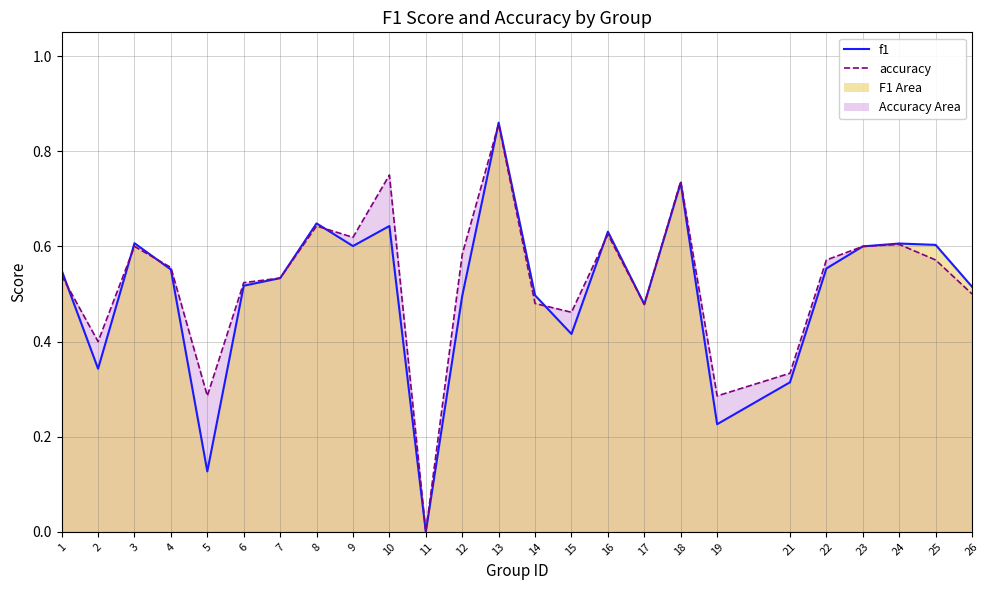

Where is the first local minimum for f1?

2